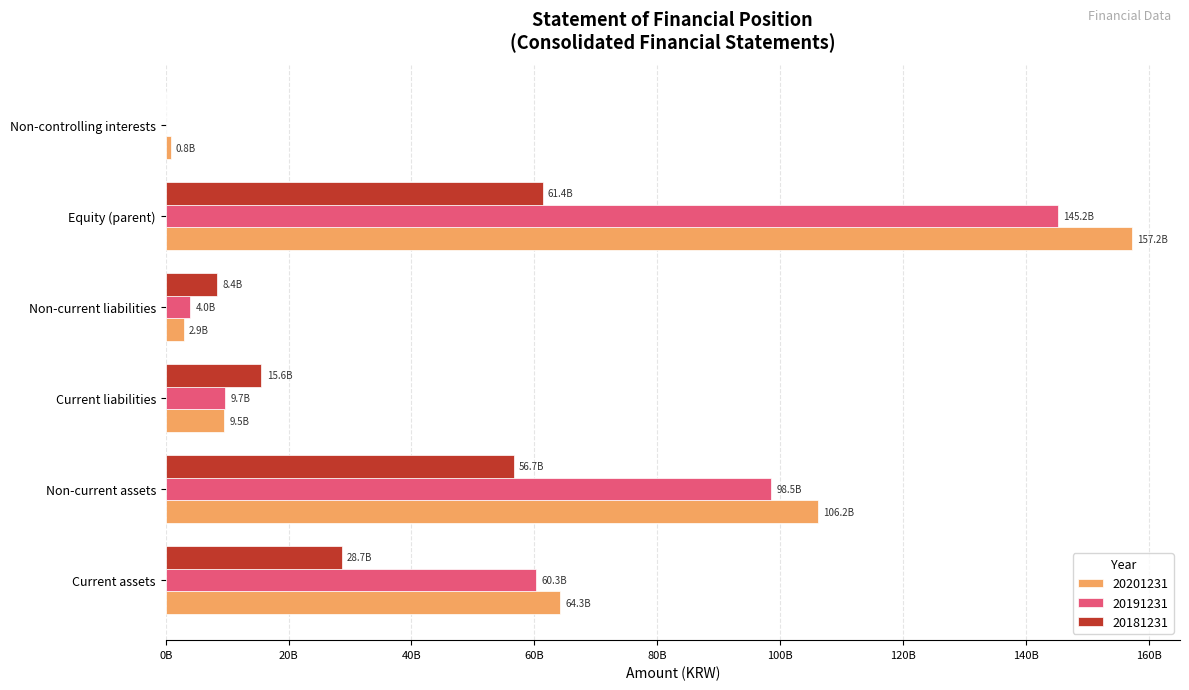

At which label does 20191231 reach its peak?

Equity (parent)